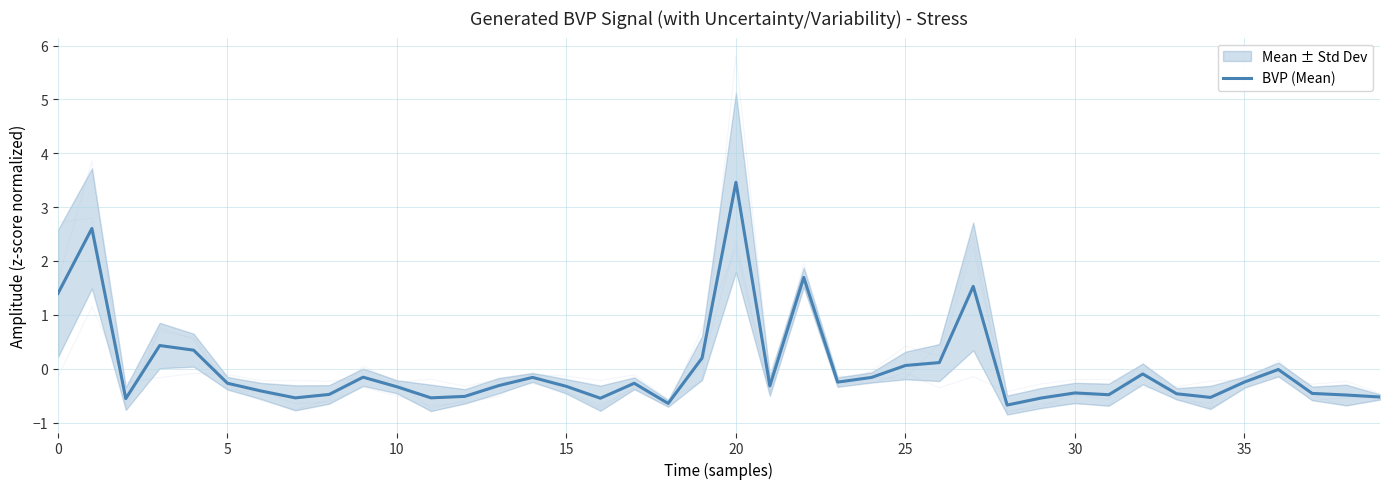

True or false: BVP (Mean) has a value of -0.3 at 10.

True